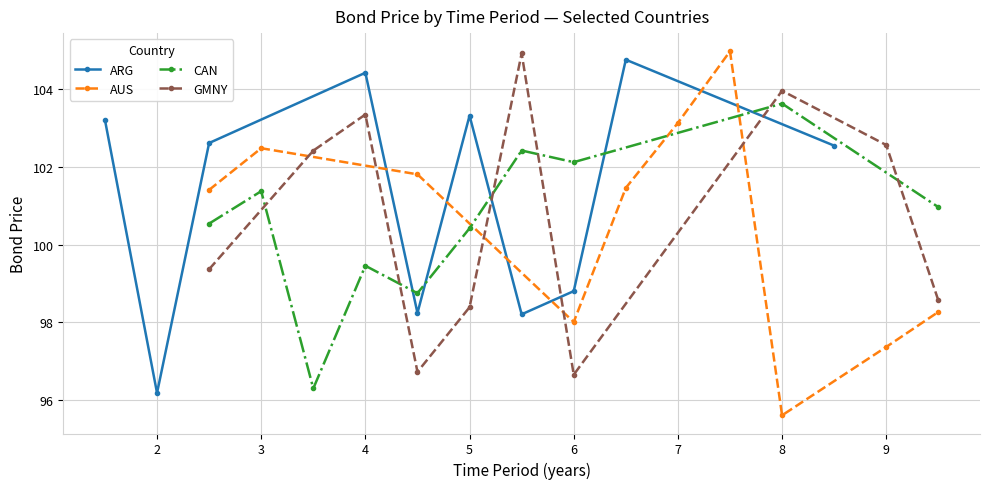

Reading right to left, transcribe all the data shown in this chart.

ARG: 102.5	104.8	98.8	98.2	103.3	98.2	104.4	102.6	96.2	103.2
AUS: 98.3	97.4	95.6	105.0	103.1	101.5	98.0	101.8	102.5	101.4
CAN: 101.0	103.6	102.1	102.4	100.4	98.7	99.5	96.3	101.4	100.5
GMNY: 98.6	102.6	104.0	96.6	104.9	98.4	96.7	103.3	102.4	99.4